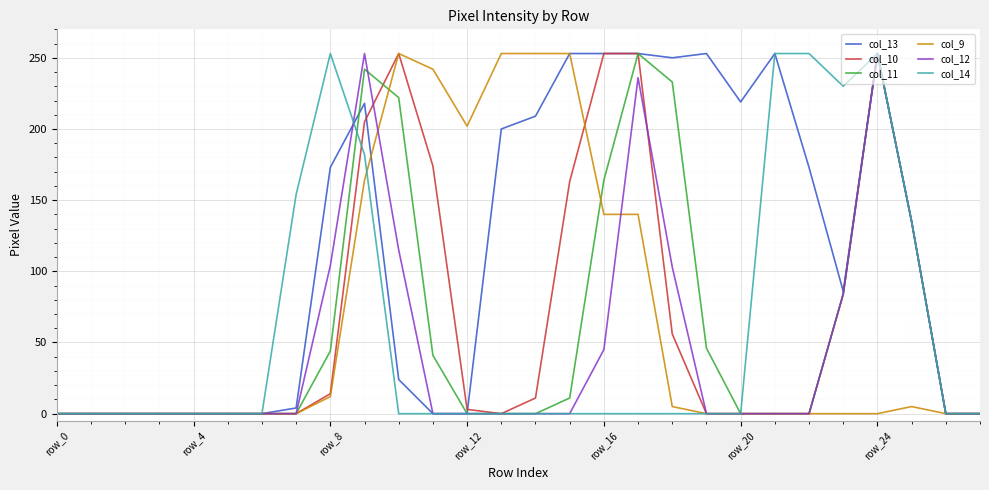

Which series has the largest total across all categories?

col_13